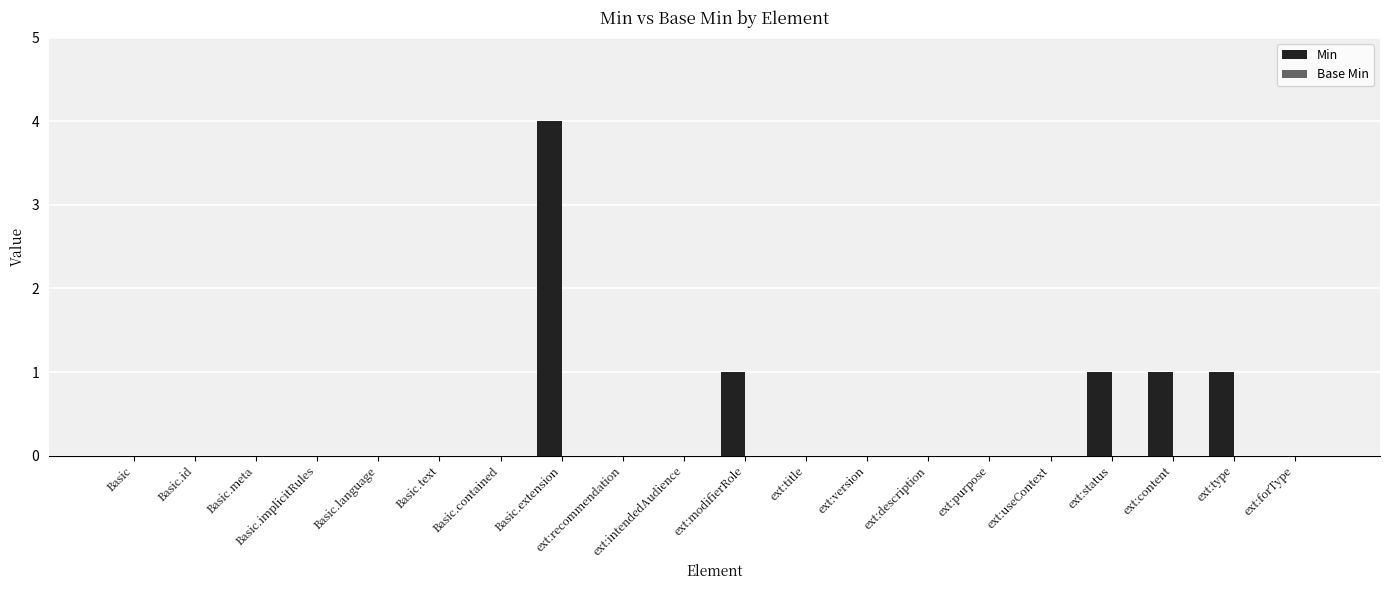

What is the ratio of the value at ext:type to the value at ext:modifierRole?

1.0